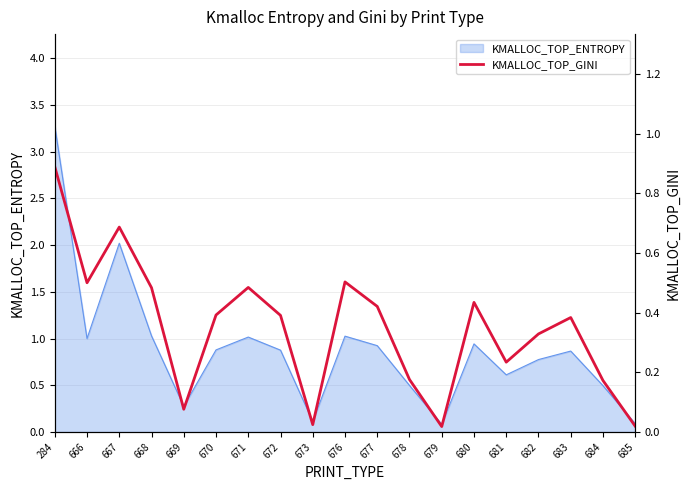

The chart shows a value of 0.1 at 669. True or false?

True